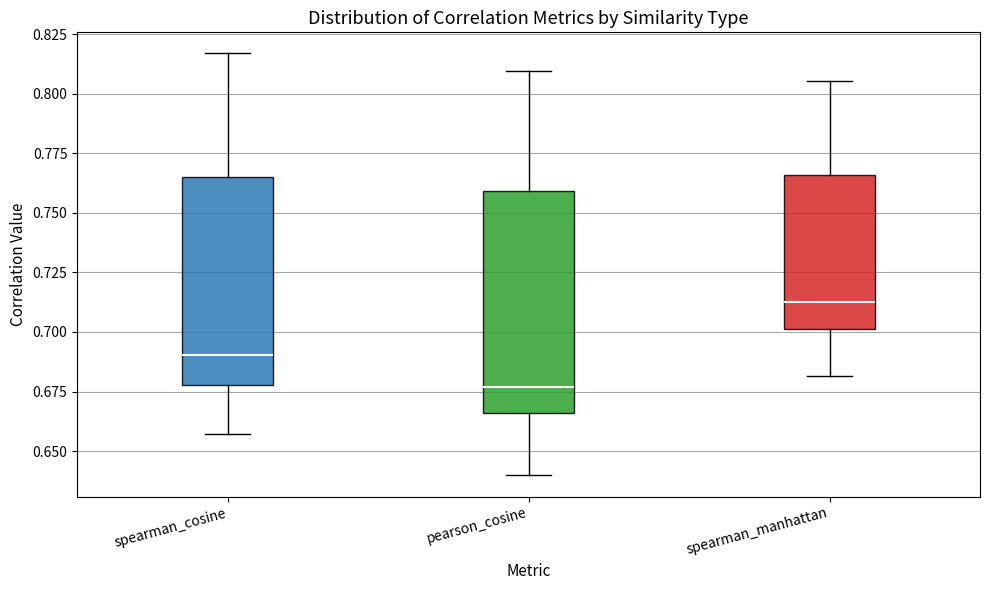

Where does the upper whisker of the box for spearman_manhattan end on the y-axis? The values are not printed on the chart, so give them approximately, as read against the axis.

0.805